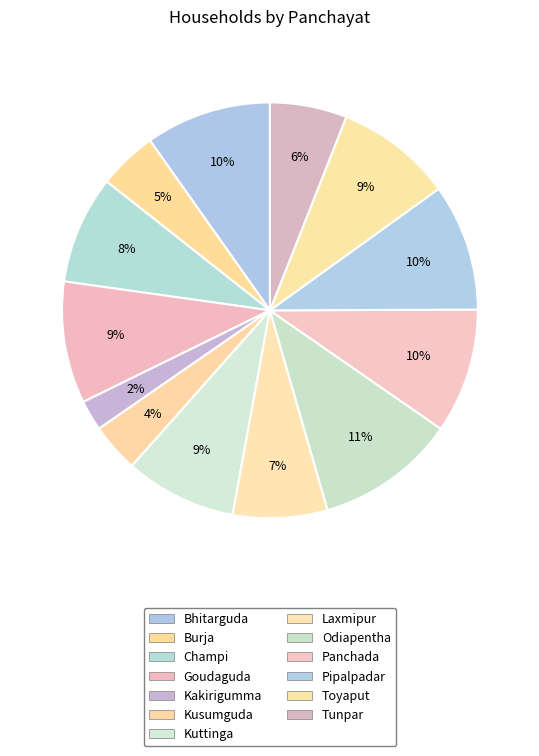

Is Kuttinga the majority of the pie?

No